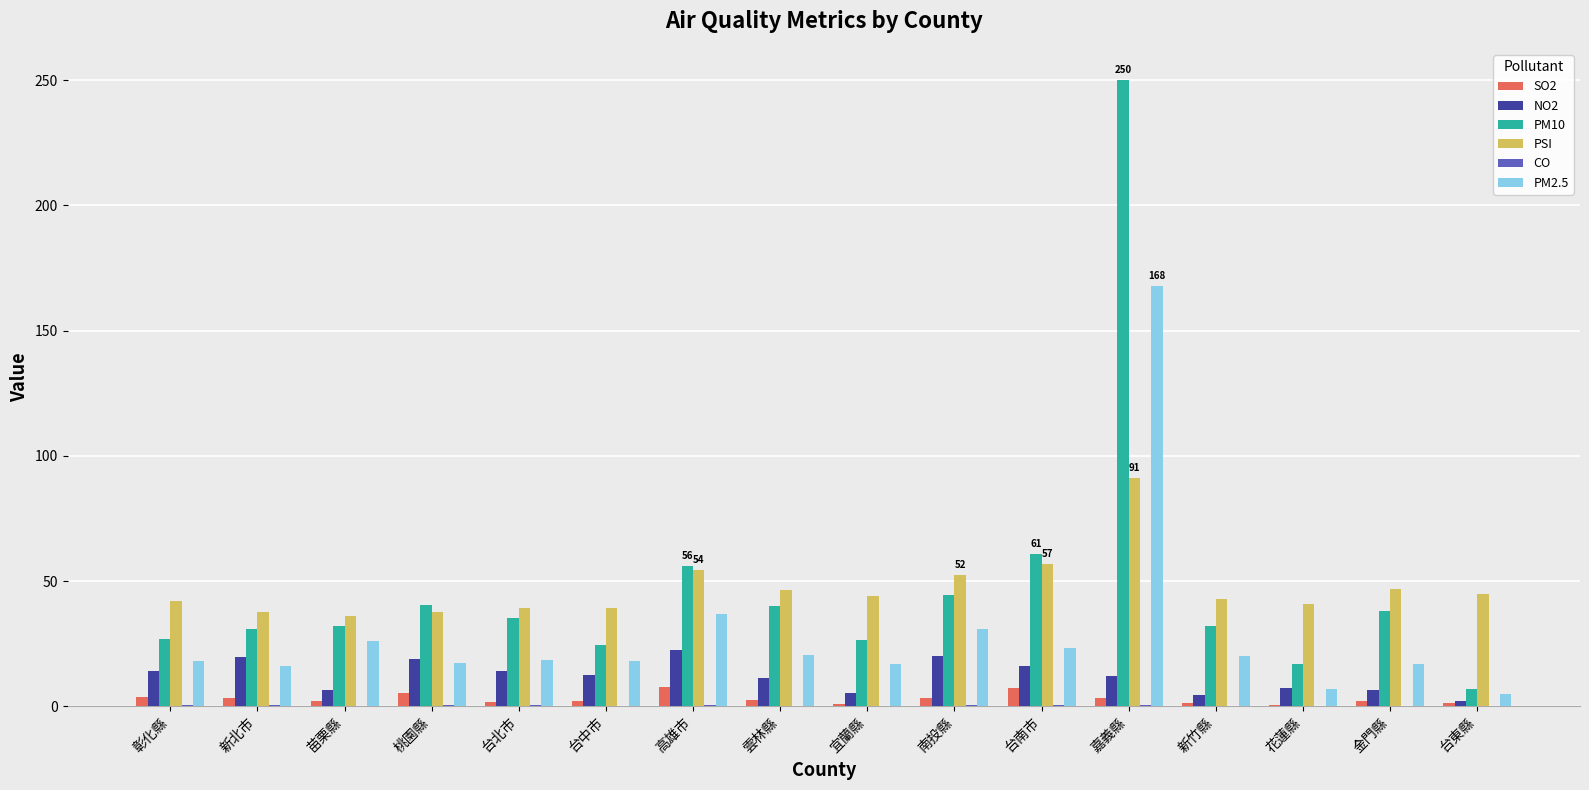

At which category is the sum across all series the highest?

嘉義縣